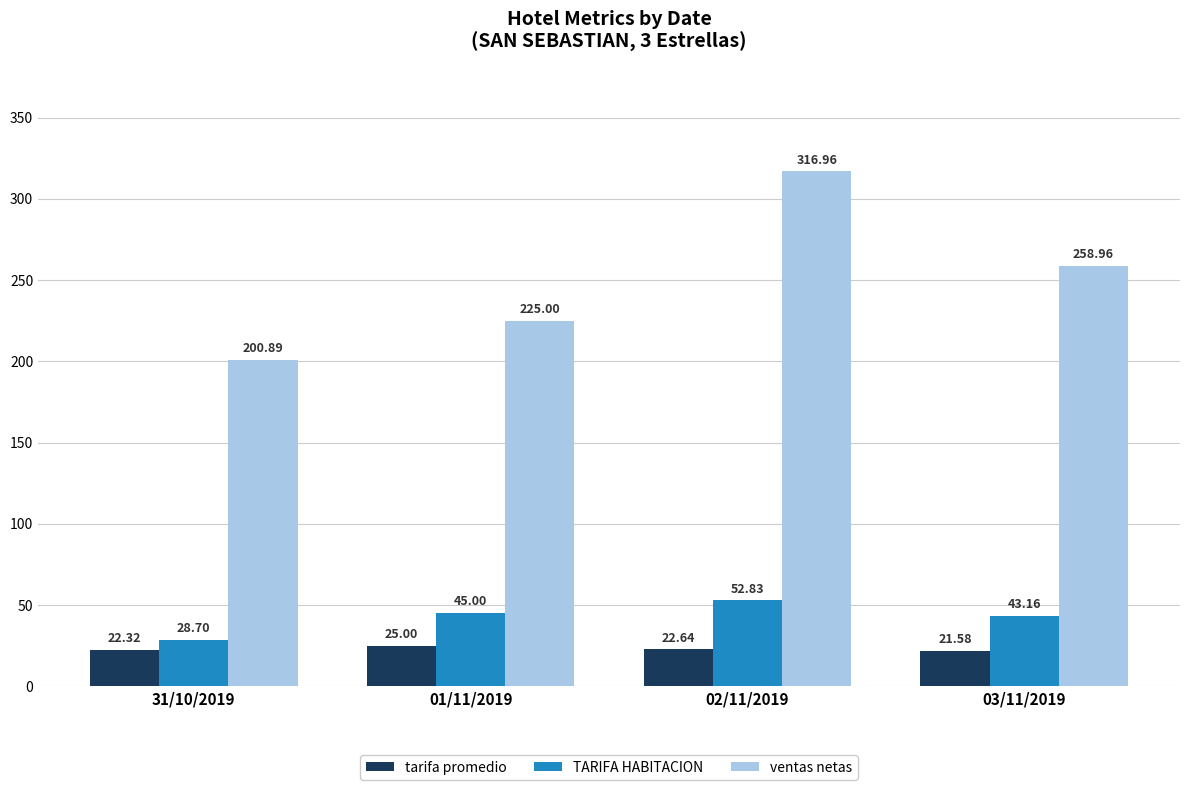

How many distinct data groups are displayed?

3